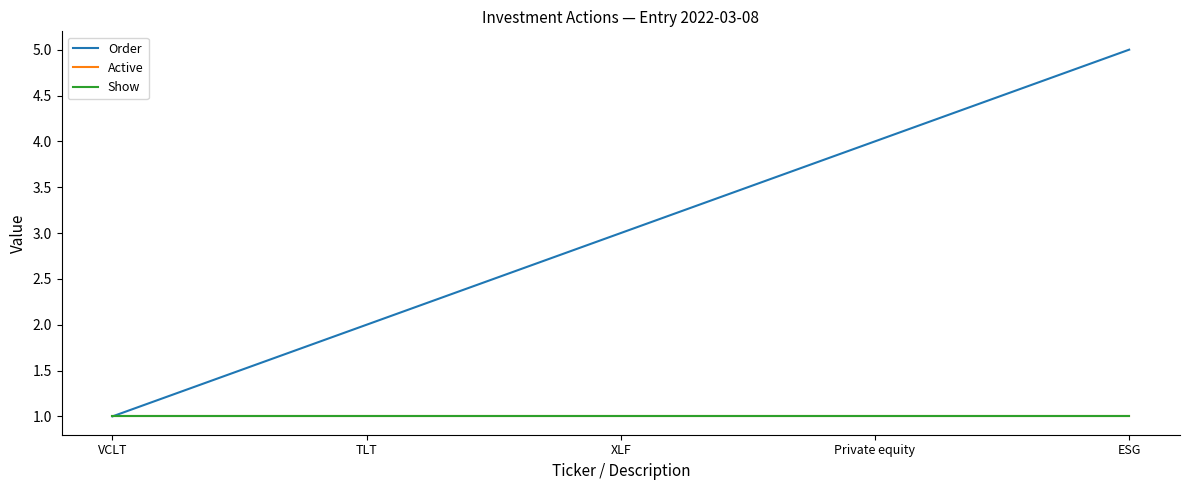

What is the value of the Order point at the 1st from the left?

1